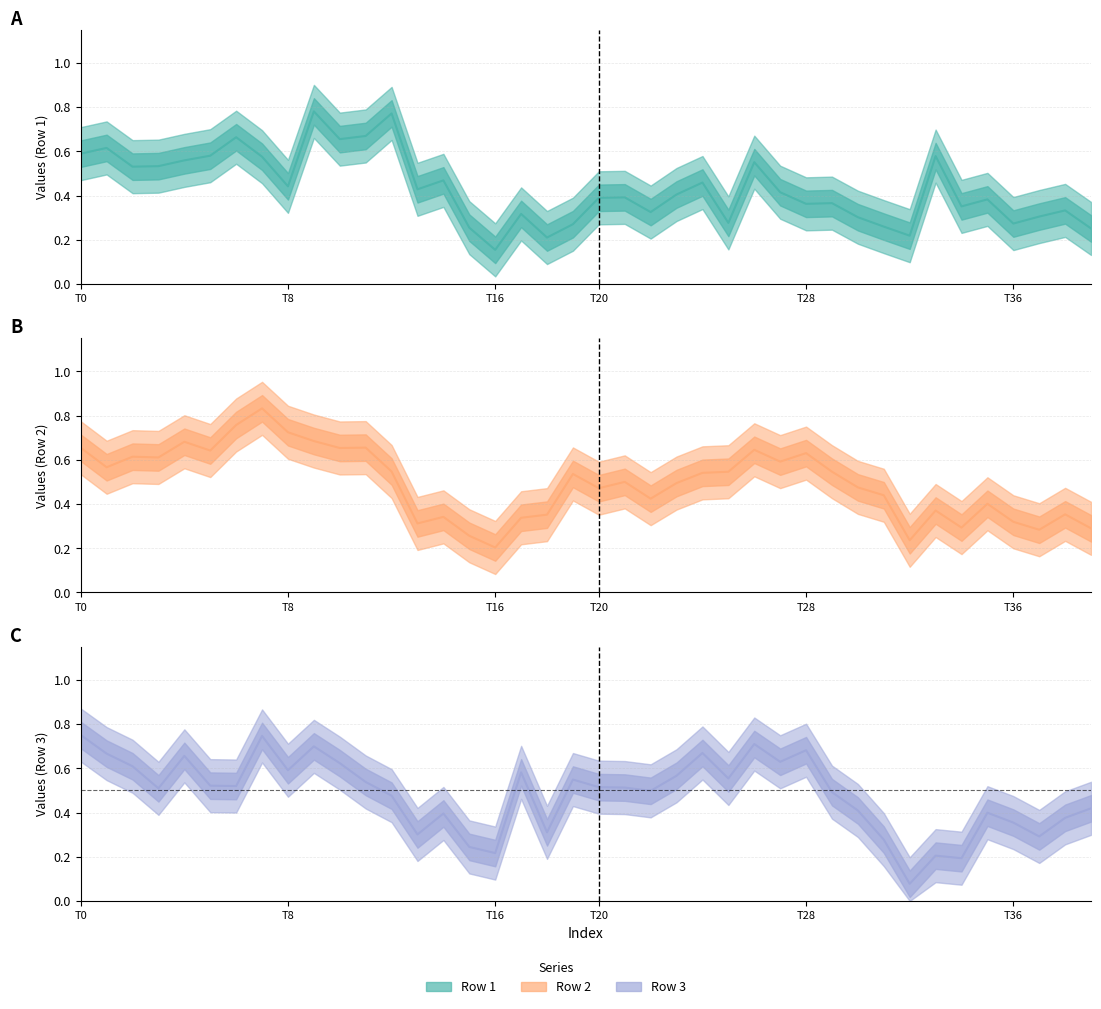

What is the value of the Row 3 line point at the 32nd from the left?

0.3